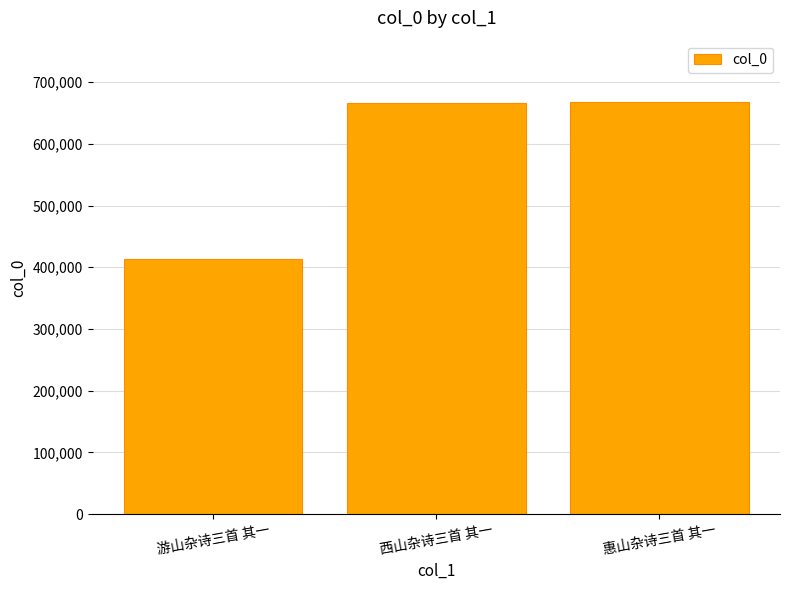

What is the change in value from 西山杂诗三首 其一 to 惠山杂诗三首 其一?

+1433